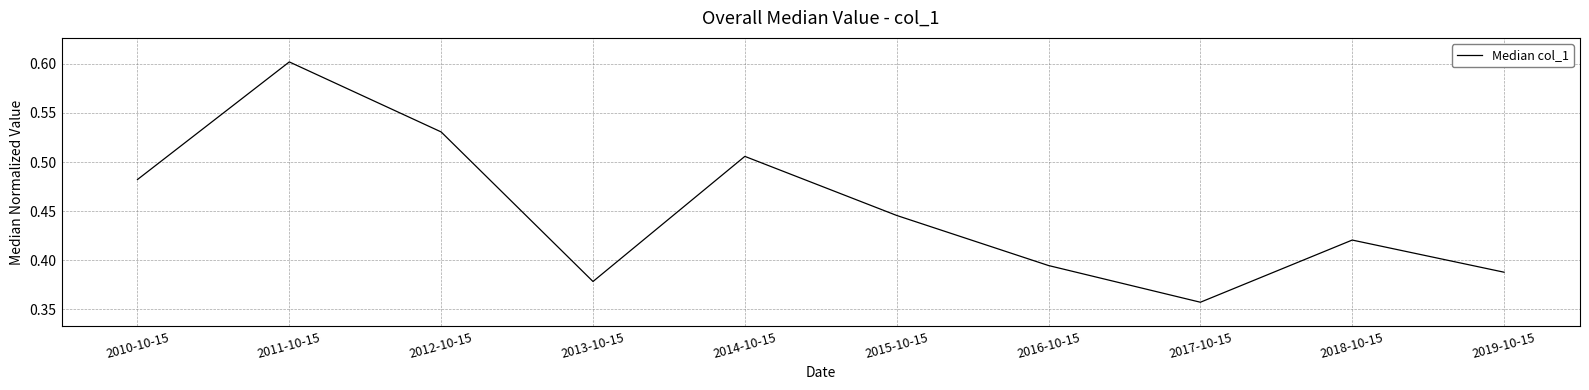

Is it true that the value at 2016-10-15 is 0.7?

False